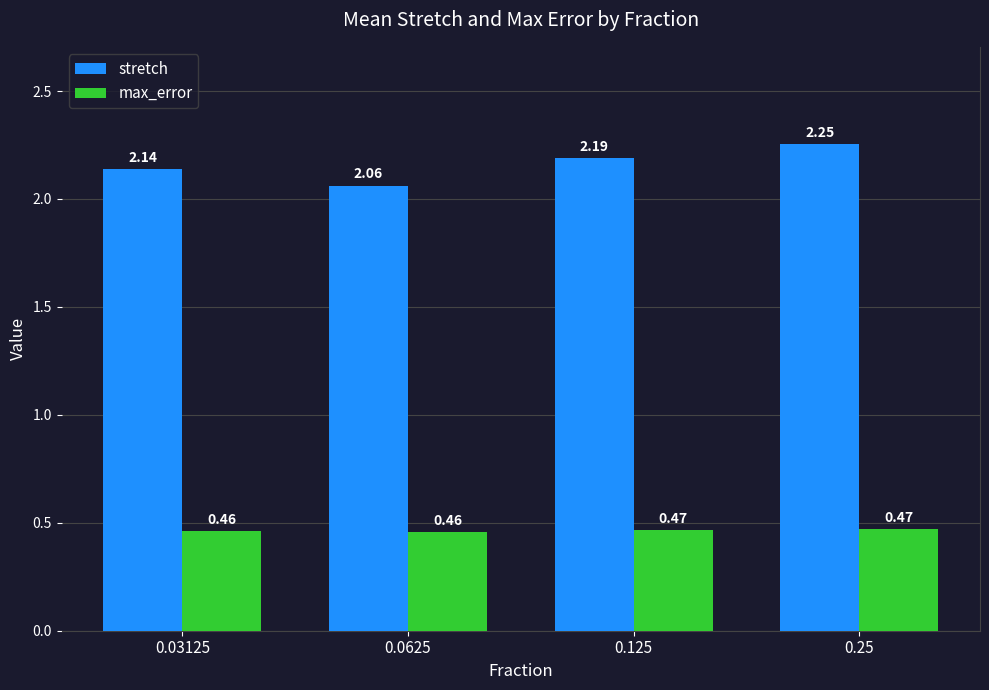

Which series has the largest total across all categories?

stretch